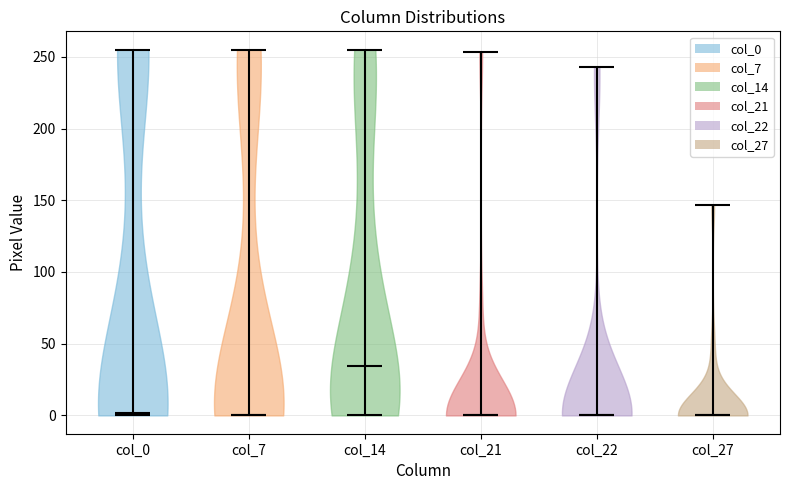

Reading left to right, read every violin against the y-axis: where its median line is, and the lowest and highest points it reaches. The values are not printed on the chart, so give them approximately, as read against the axis.

col_0: median line 0, lowest point 0, highest point 255
col_7: median line 0, lowest point 0, highest point 255
col_14: median line 35, lowest point 0, highest point 255
col_21: median line 0, lowest point 0, highest point 255
col_22: median line 0, lowest point 0, highest point 245
col_27: median line 0, lowest point 0, highest point 145